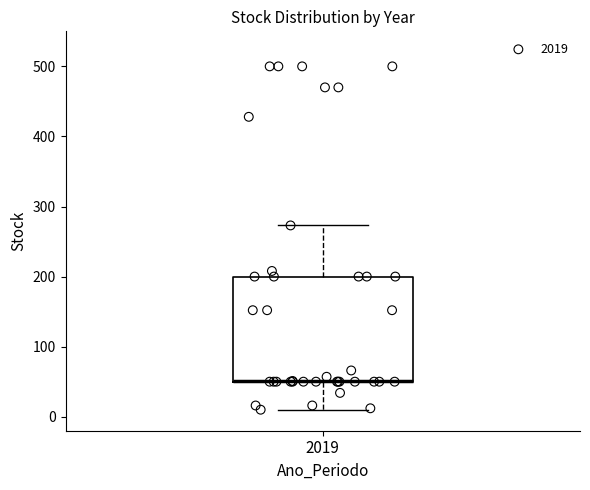

Read this box plot against the y-axis: the position of the median line, the range covered by the box, and the ends of both whiskers. The values are not printed on the chart, so give them approximately, as read against the axis.

median 50 (drawn on the box's lower edge), box 50 to 200, whiskers 10 to 270